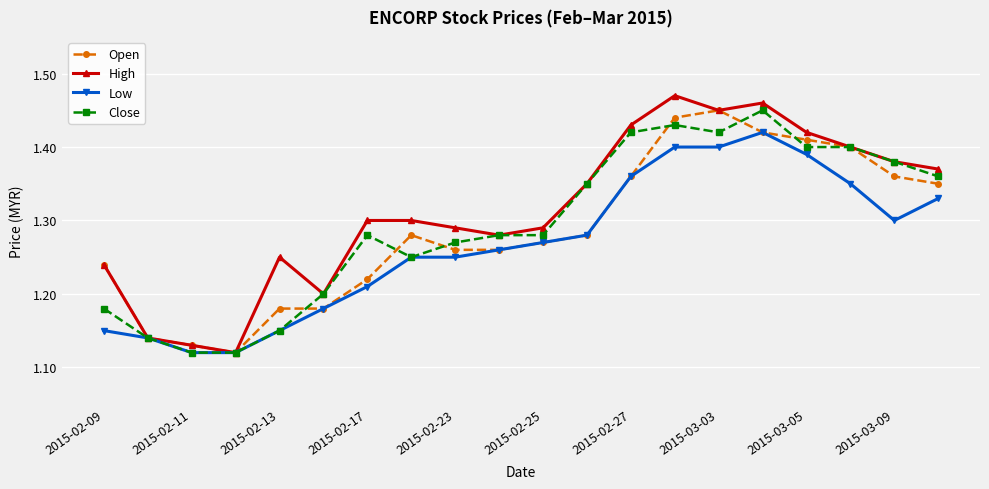

At how many categories does at least one series exceed 1?

20